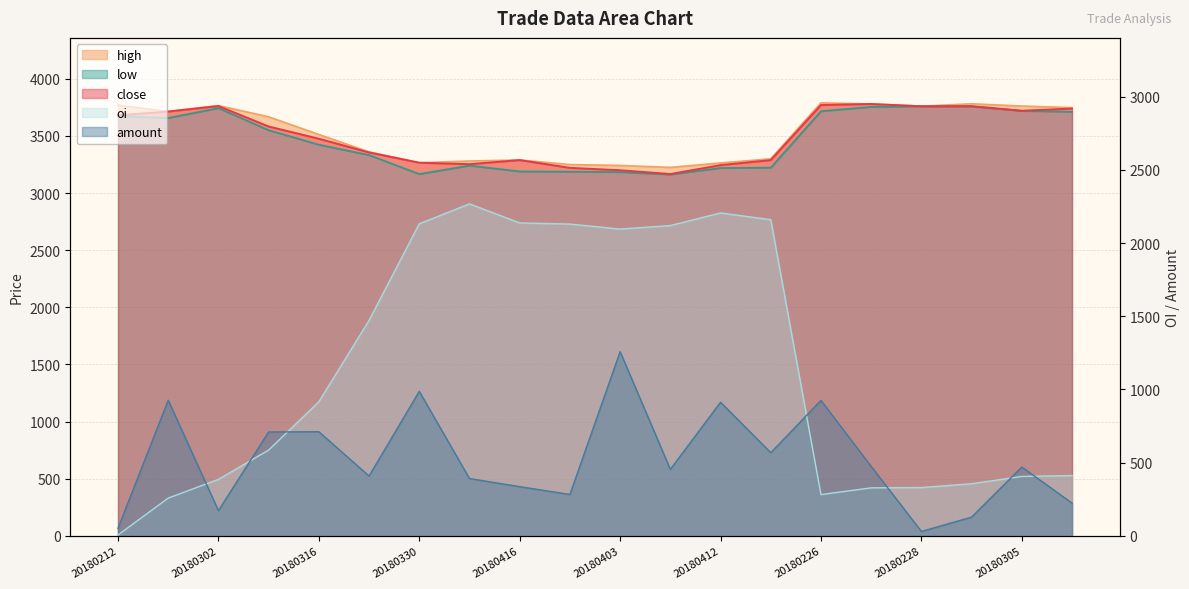

What is the value of the close point at the 7th from the left?

3266.0